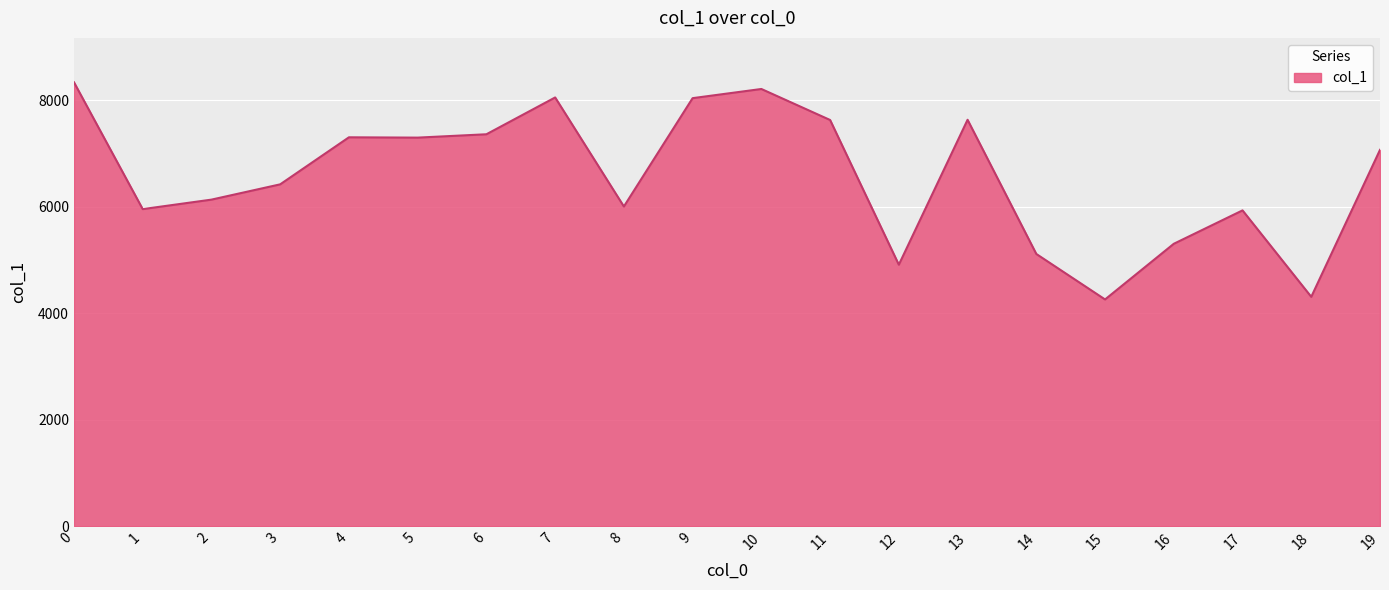

What is the change in value from 7 to 15?

-3792